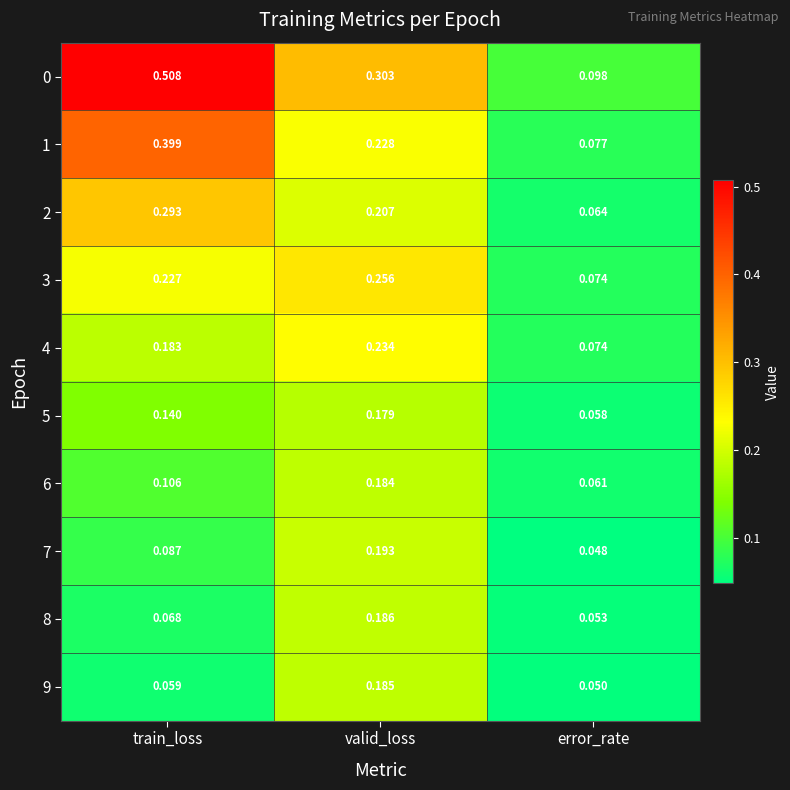

Which category has the highest value across all series?

train_loss